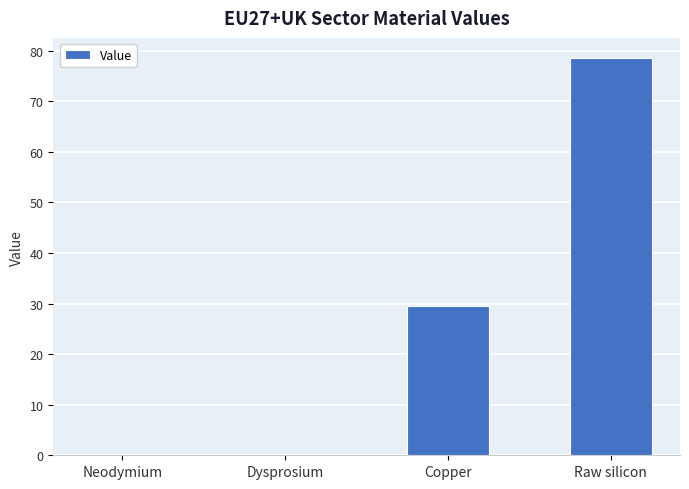

The chart shows a value of 15.6 at Copper. True or false?

False